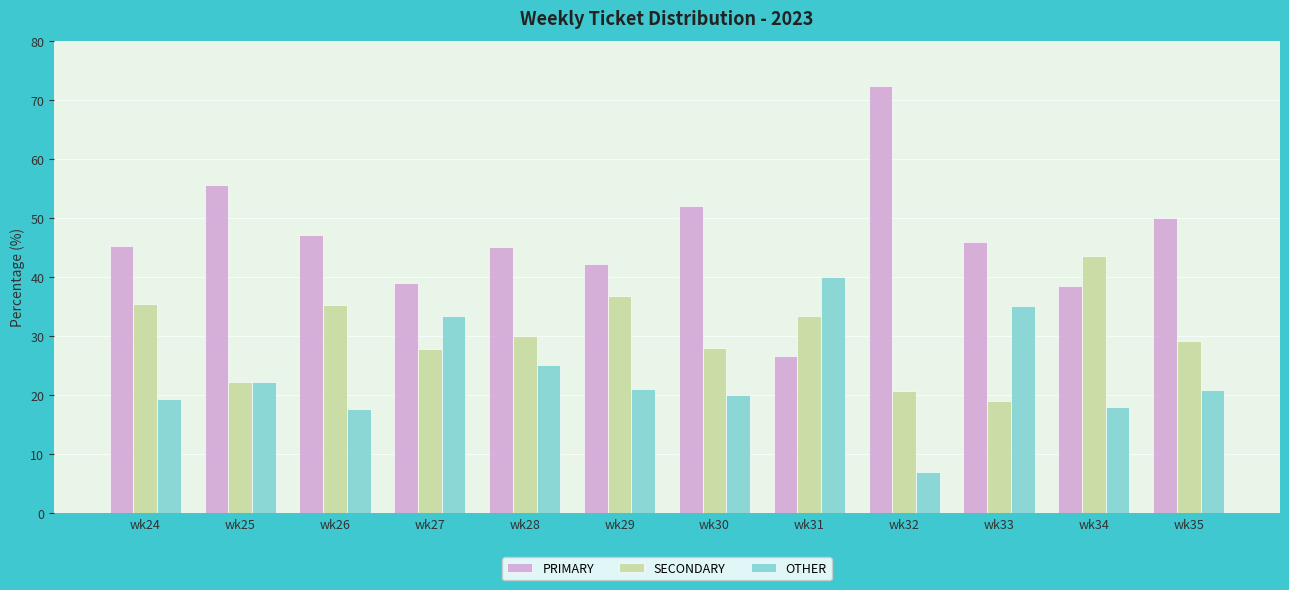

Does the chart contain any negative values?

No